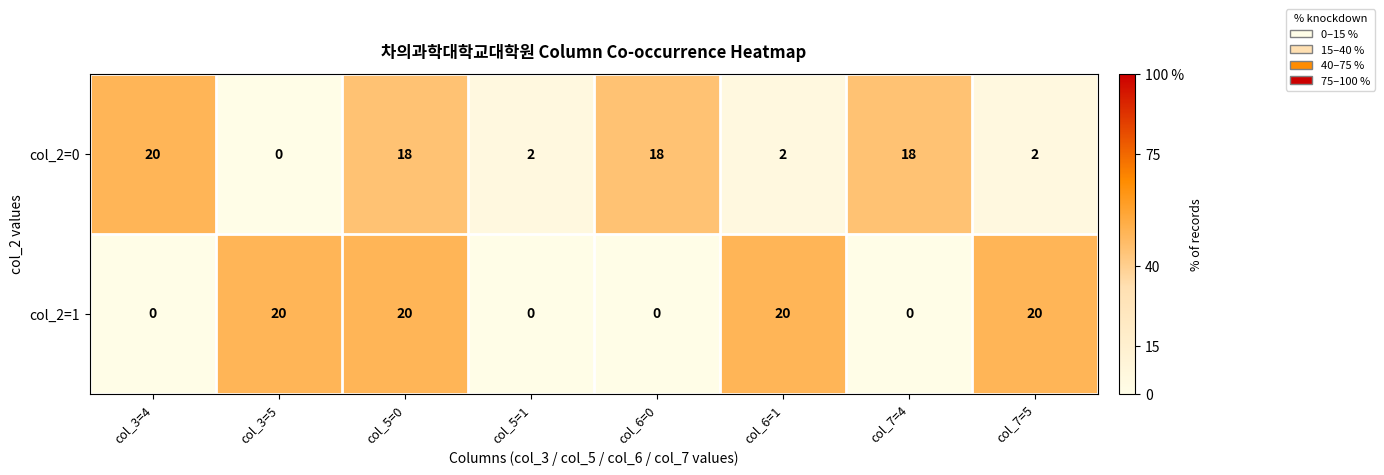

Count the col_2=0 values in the range 2 to 18.

6